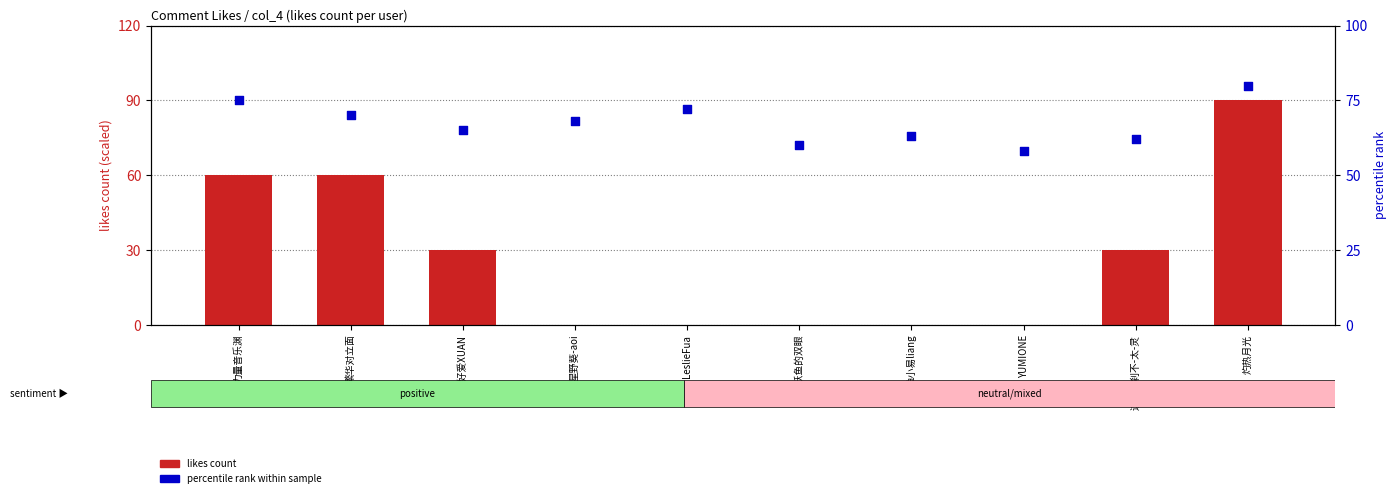

Which series reaches the maximum Y coordinate?

likes count (×30)